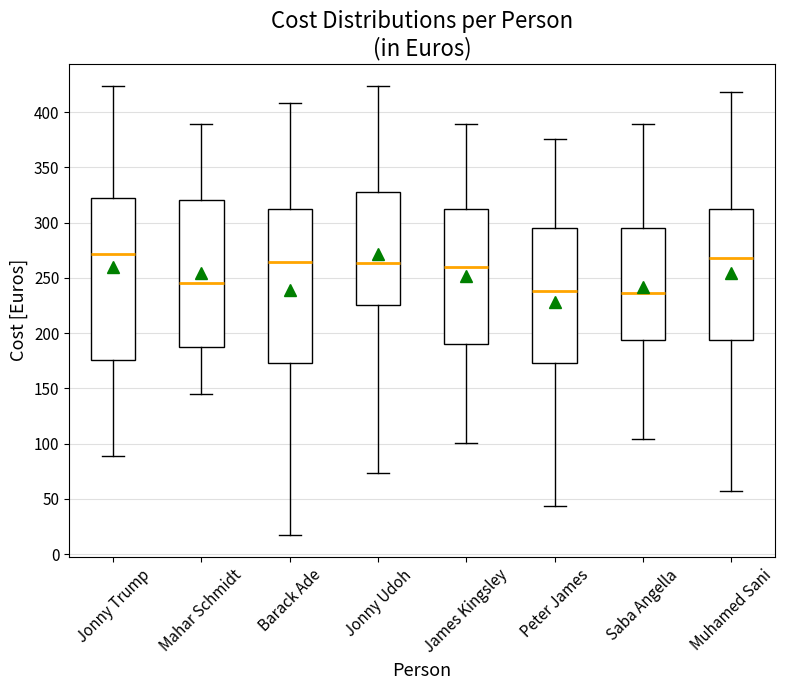

Reading left to right, read every box against the y-axis: the position of its median line, the range the box covers, and the ends of its whiskers. The values are not printed on the chart, so give them approximately, as read against the axis.

Jonny Trump: median 270, box 175 to 325, whiskers 90 to 425
Mahar Schmidt: median 245, box 185 to 320, whiskers 145 to 390
Barack Ade: median 265, box 175 to 315, whiskers 20 to 410
Jonny Udoh: median 265, box 225 to 330, whiskers 75 to 425
James Kingsley: median 260, box 190 to 310, whiskers 100 to 390
Peter James: median 240, box 175 to 295, whiskers 45 to 375
Saba Angella: median 235, box 195 to 295, whiskers 105 to 390
Muhamed Sani: median 270, box 195 to 310, whiskers 55 to 420